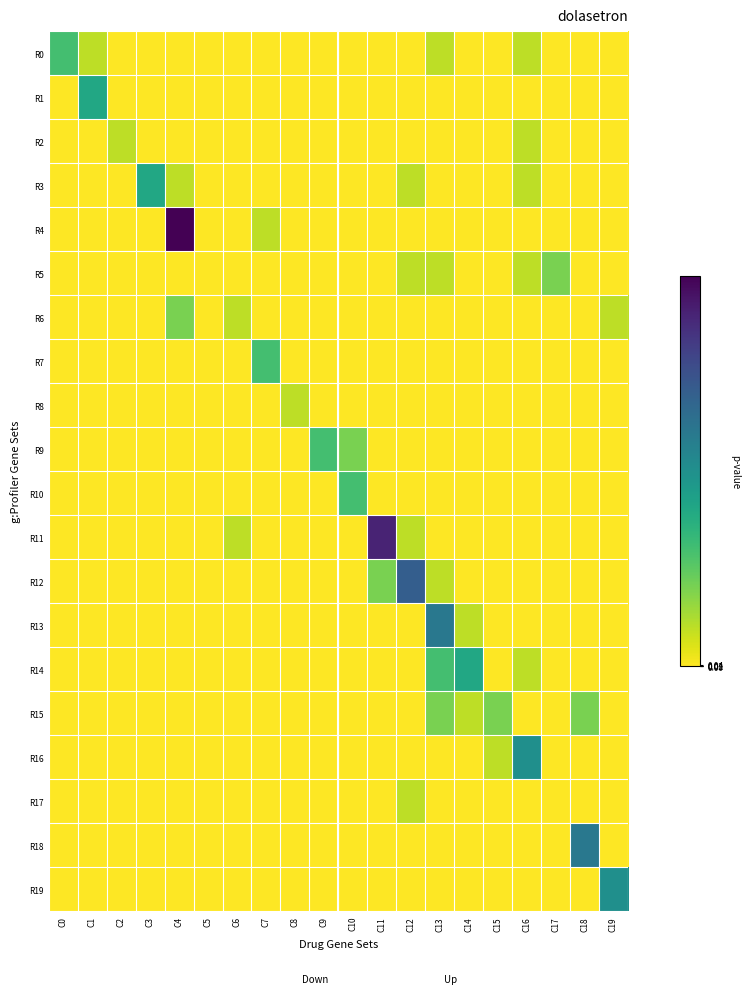

What is the greatest value displayed?

10